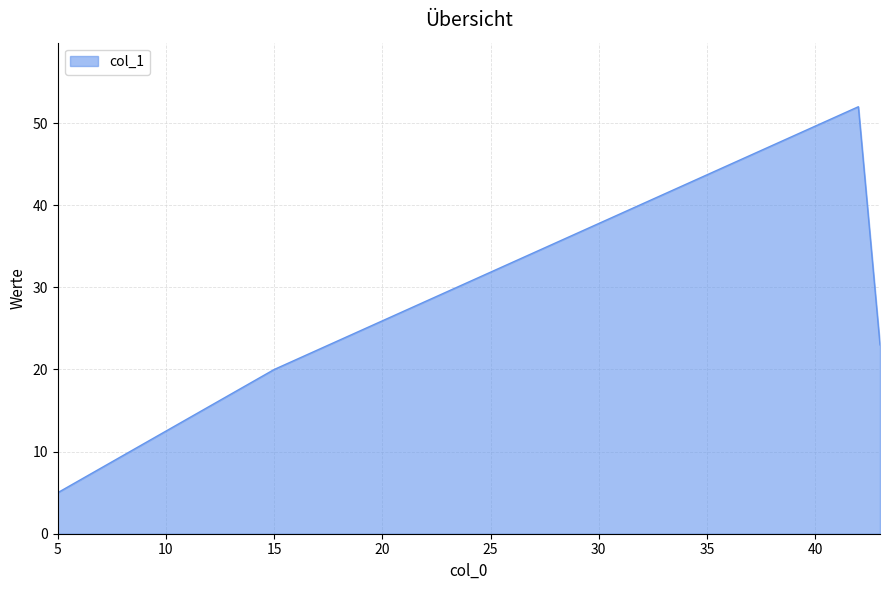

Reading left to right, extract all data points from this chart.

5	20	52	23